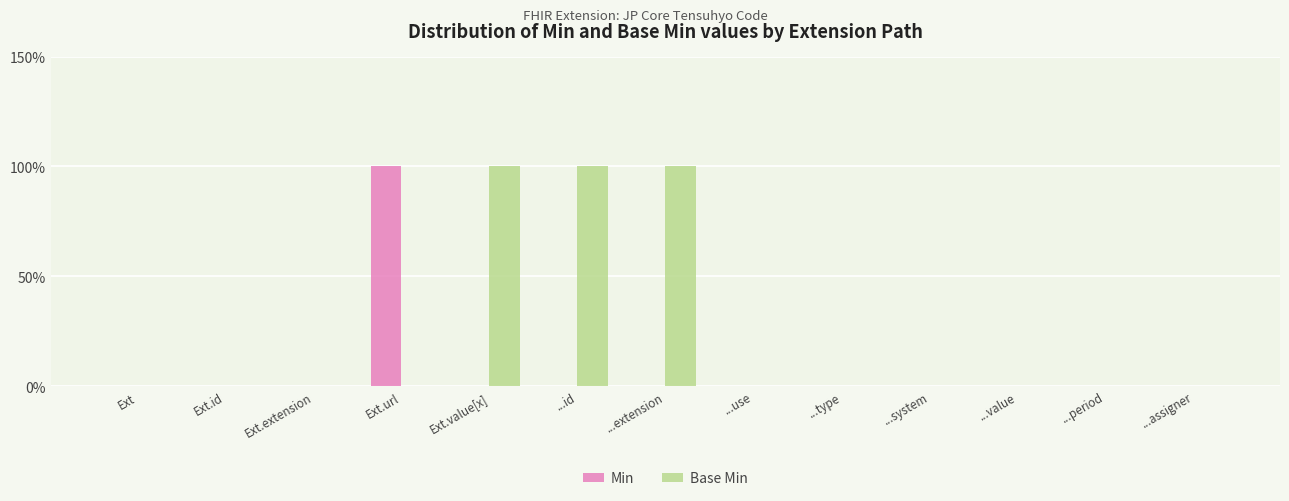

Are the bars horizontal?

No